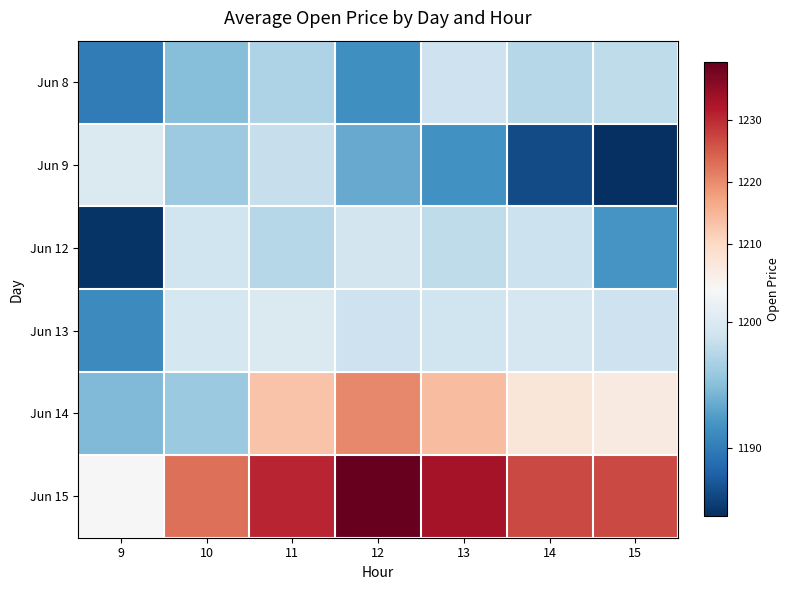

At how many categories does at least one series exceed 1217?

6